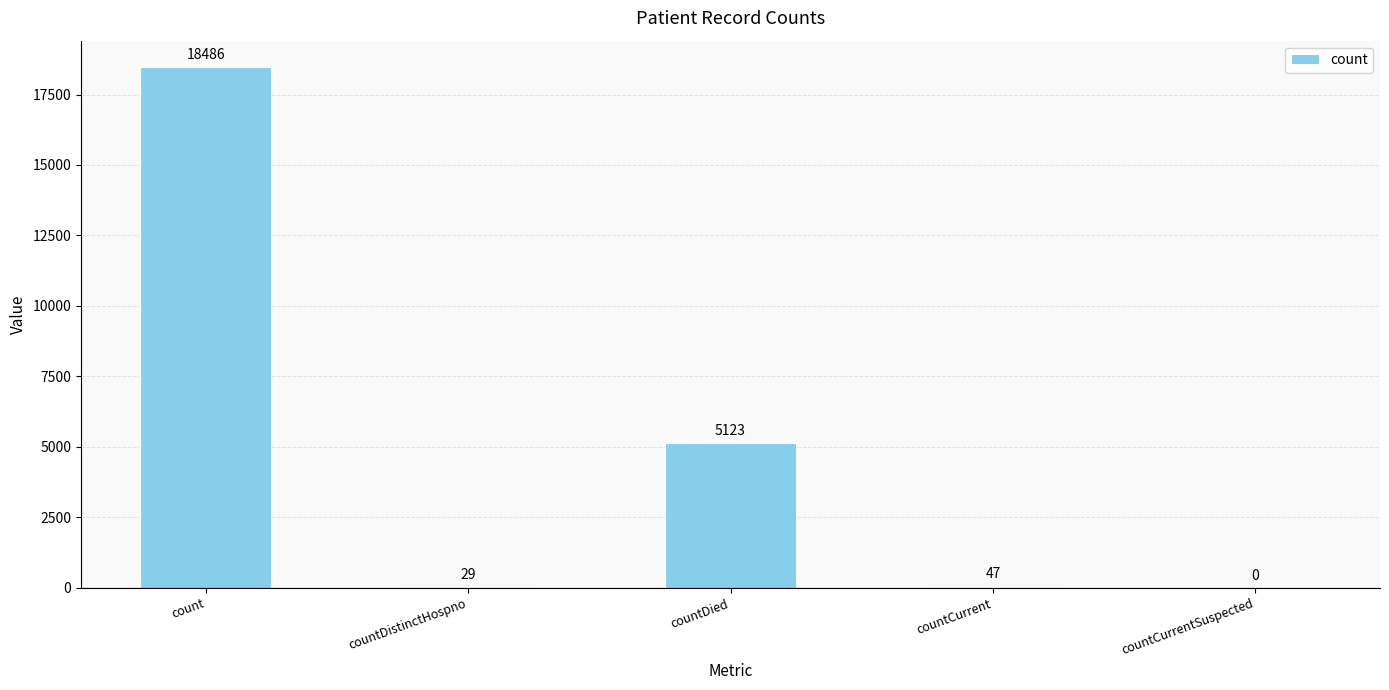

Reading left to right, transcribe all the data shown in this chart.

count=18486	countDistinctHospno=29	countDied=5123	countCurrent=47	countCurrentSuspected=0